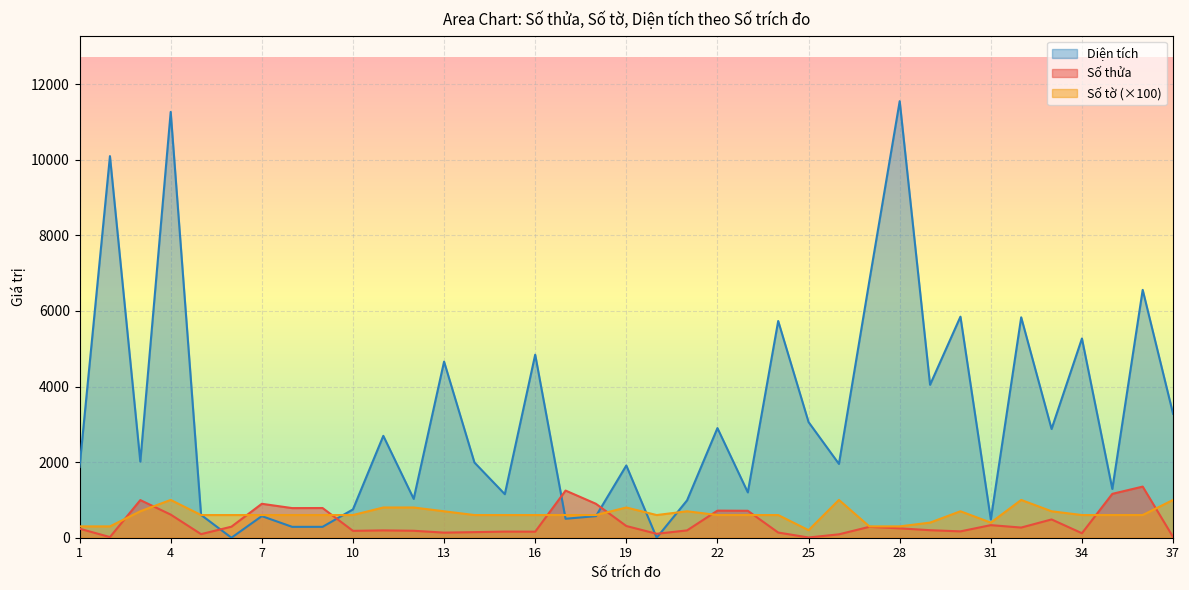

Is it true that Số tờ equals 145.0 at 20?

False